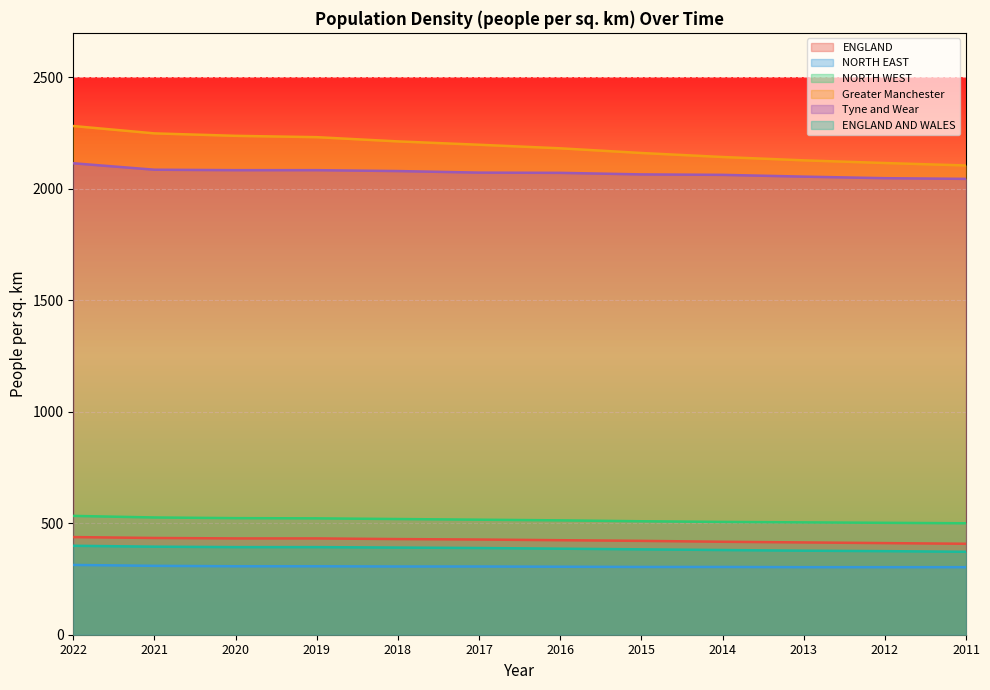

Which series changed the most between 2017 and 2016?

Greater Manchester